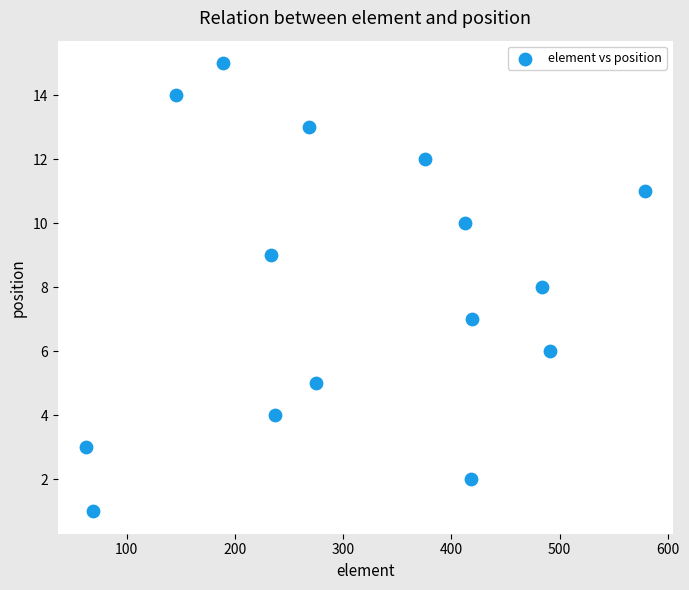

What is the range of Y values (max minus min)?

14